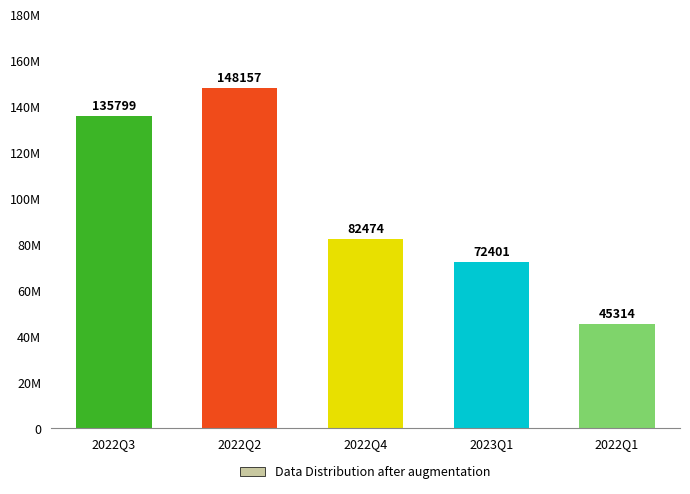

Read the value at 2022Q3.

135799000